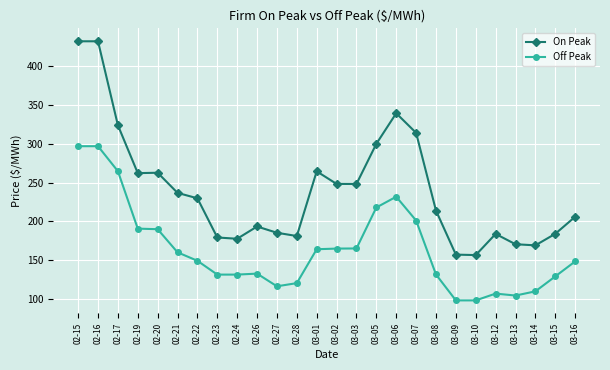

True or false: On Peak has more than 0 points higher than both neighbors.

True